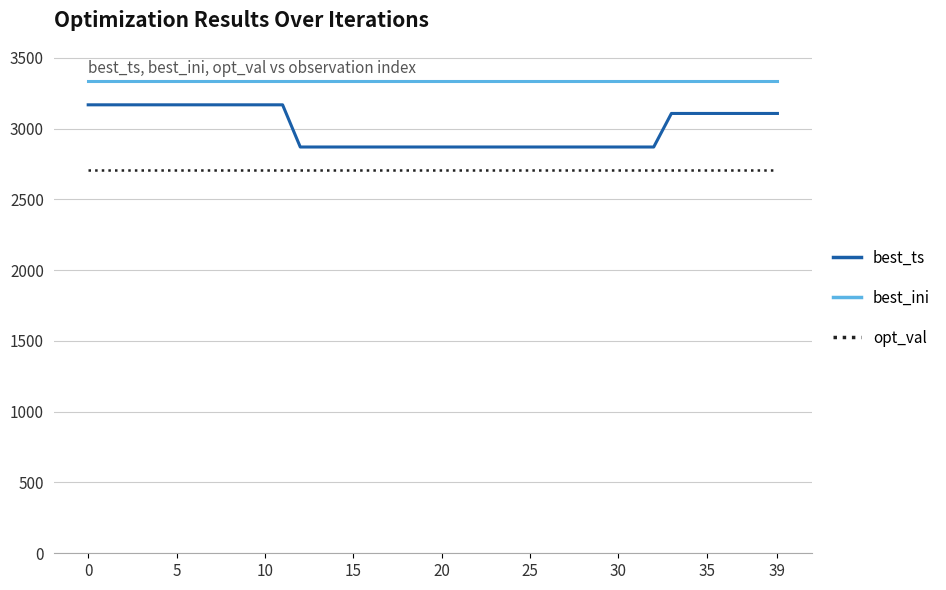

List the series in order of their overall mean, lowest first.

opt_val, best_ts, best_ini